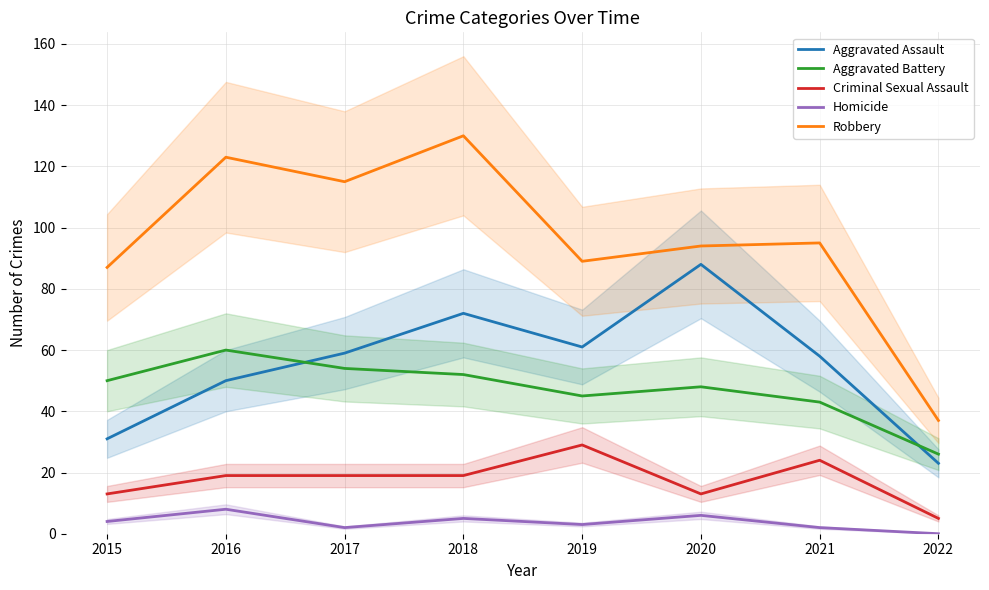

At which category does Criminal Sexual Assault reach its first local valley?

2020